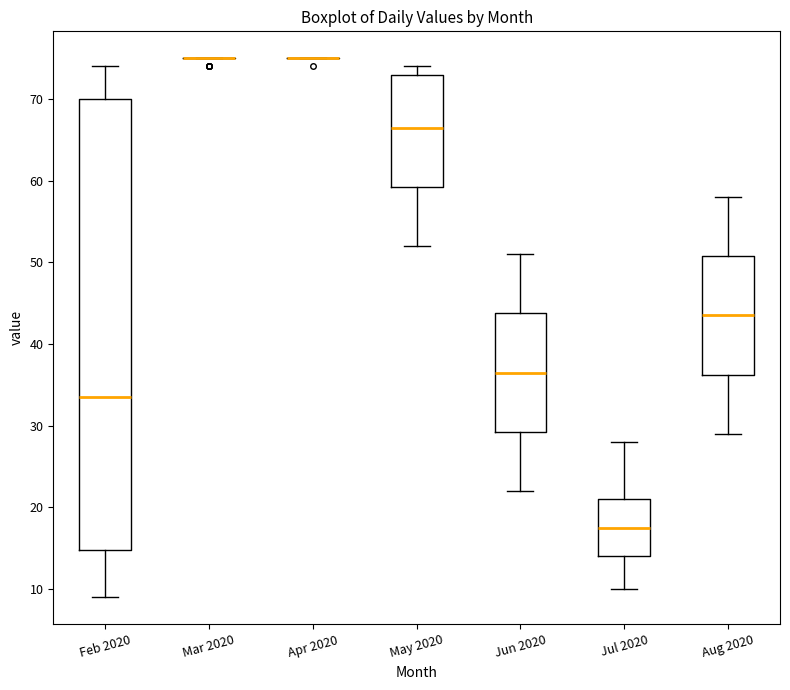

Reading left to right, read every box against the y-axis: the position of its median line, the range the box covers, and the ends of its whiskers. The values are not printed on the chart, so give them approximately, as read against the axis.

Feb 2020: median 34, box 15 to 70, whiskers 9 to 74
Mar 2020: box collapsed to a line at 75, whiskers 75 to 75
Apr 2020: box collapsed to a line at 75, whiskers 75 to 75
May 2020: median 67, box 59 to 73, whiskers 52 to 74
Jun 2020: median 37, box 29 to 44, whiskers 22 to 51
Jul 2020: median 18, box 14 to 21, whiskers 10 to 28
Aug 2020: median 44, box 36 to 51, whiskers 29 to 58